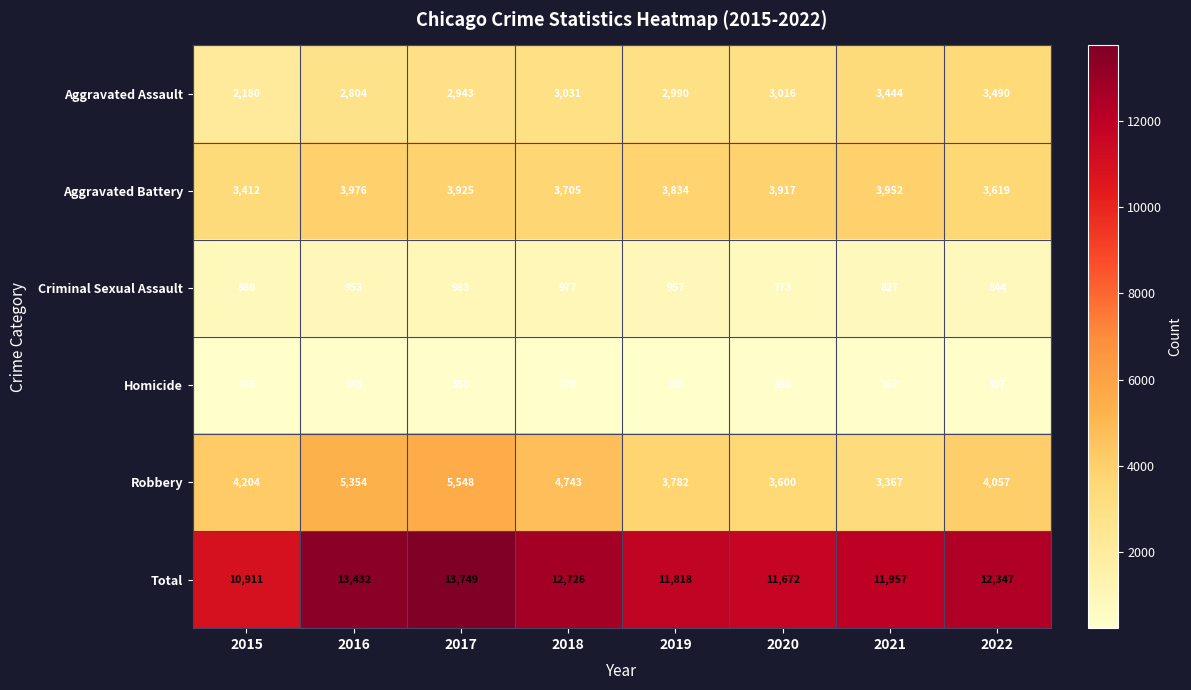

At how many categories does at least one series exceed 13328?

2